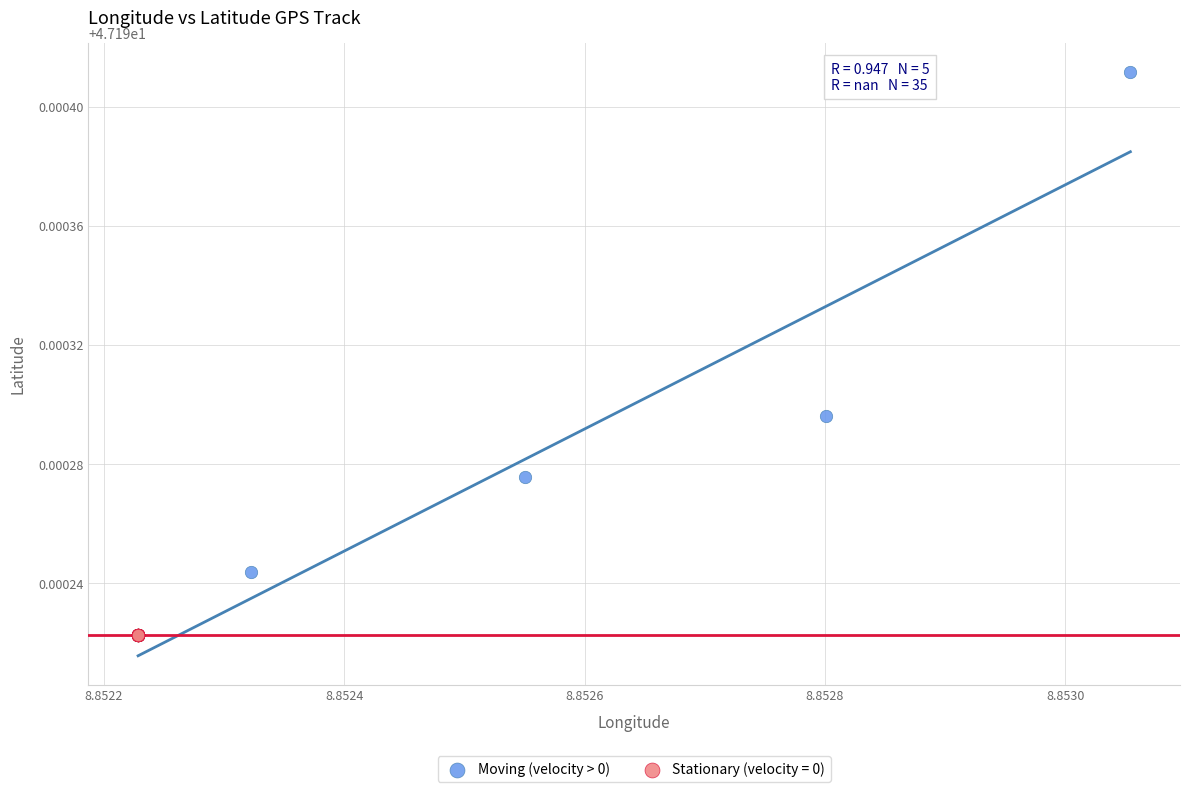

Which series contains the highest Y value?

Moving (velocity > 0)